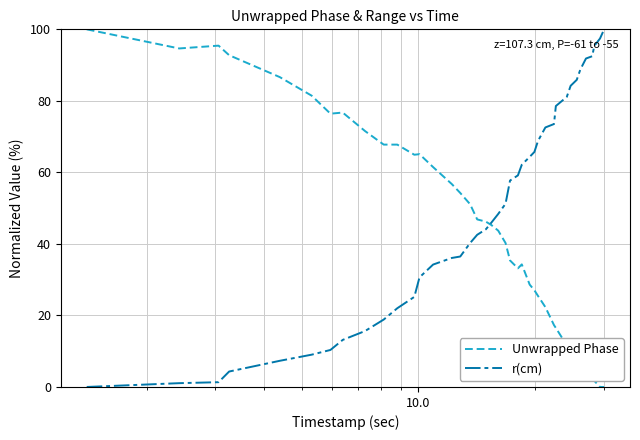

Rank the series by their average value, from highest to lowest.

r(cm), Unwrapped Phase